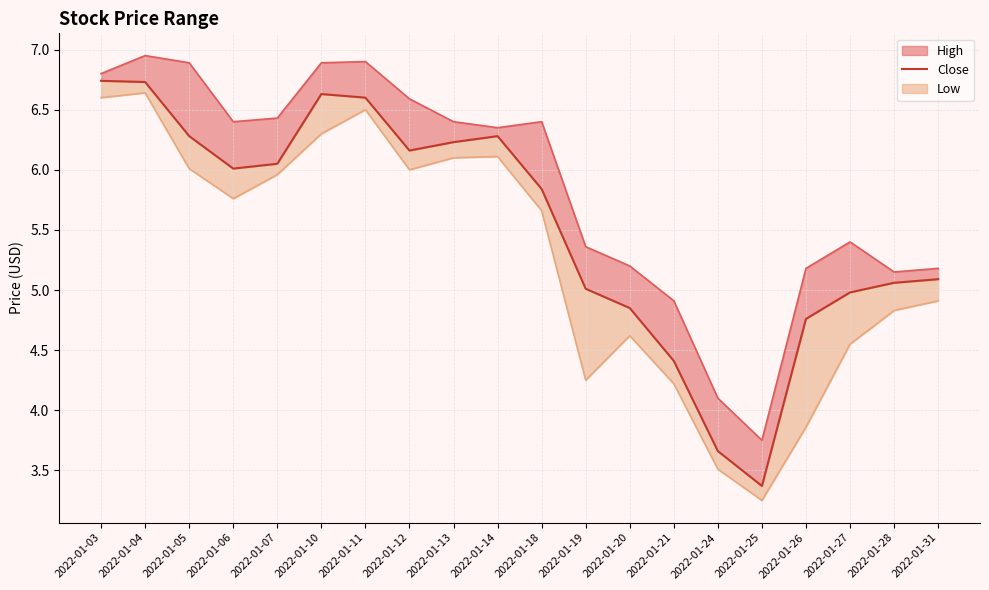

Where is the data nearest to the value 5?

2022-01-19